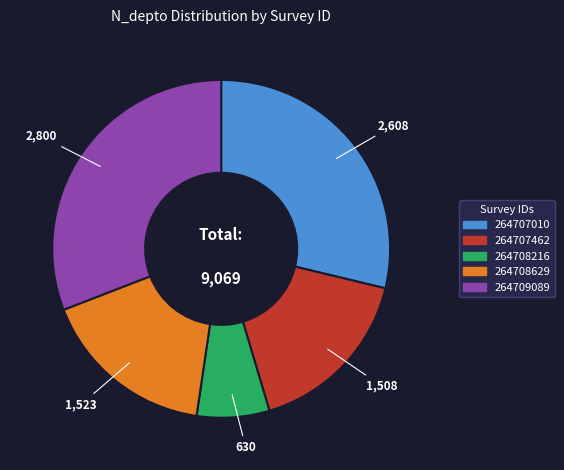

How many segments does this pie chart have?

5